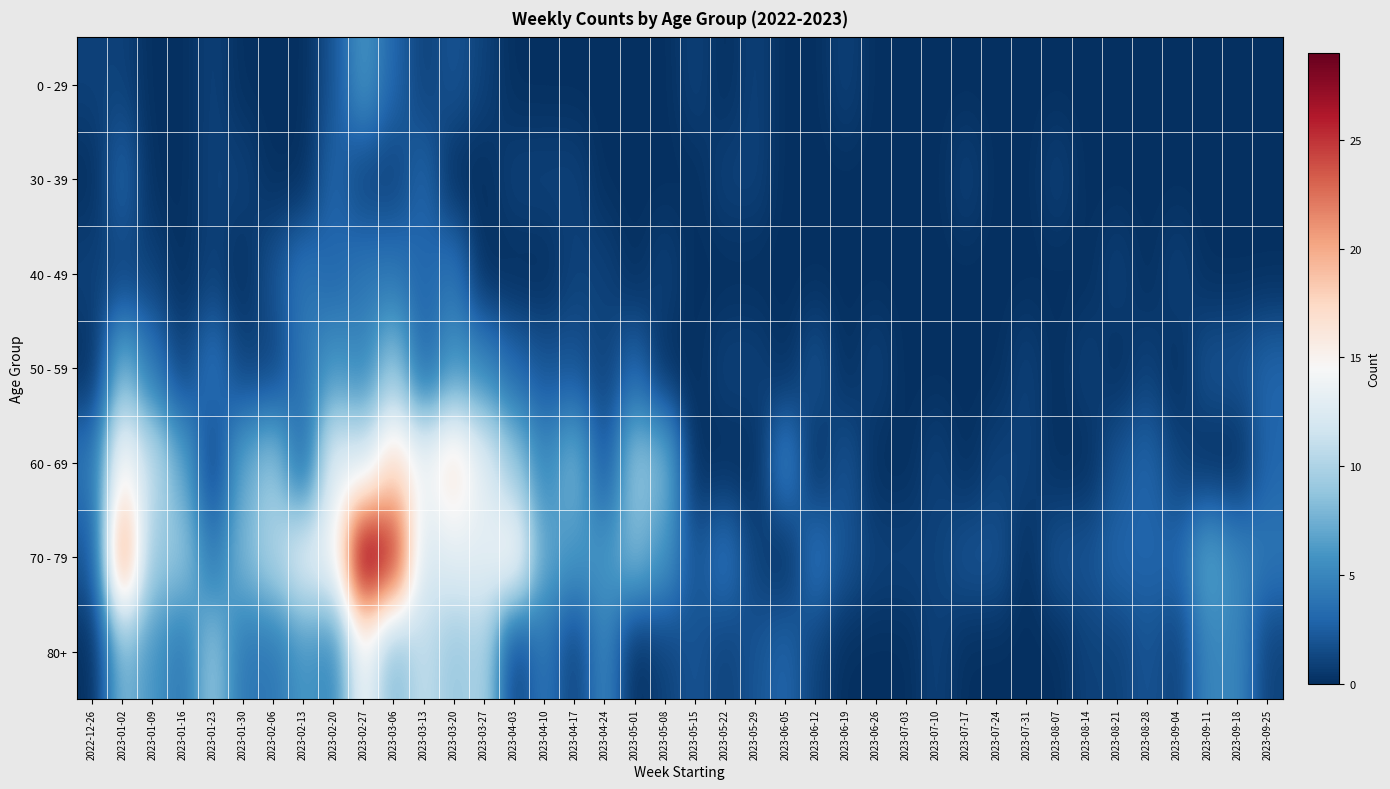

Which series has the largest total across all categories?

70 - 79